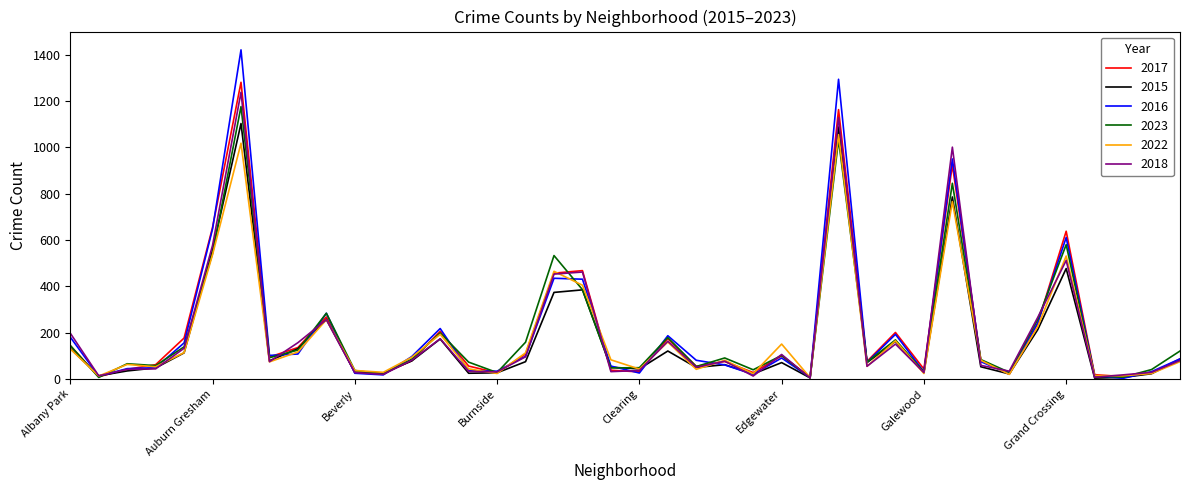

What is the maximum value for 2018?

1238